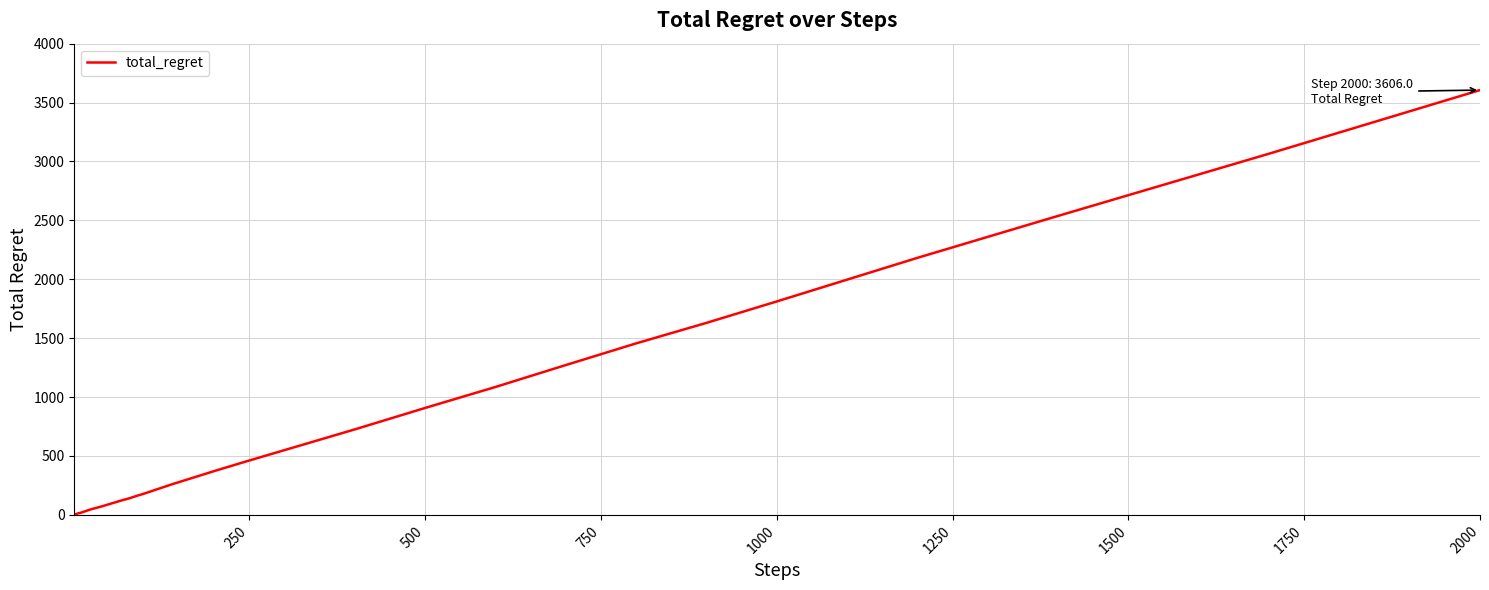

Does the chart display data point markers on the line(s)?

No